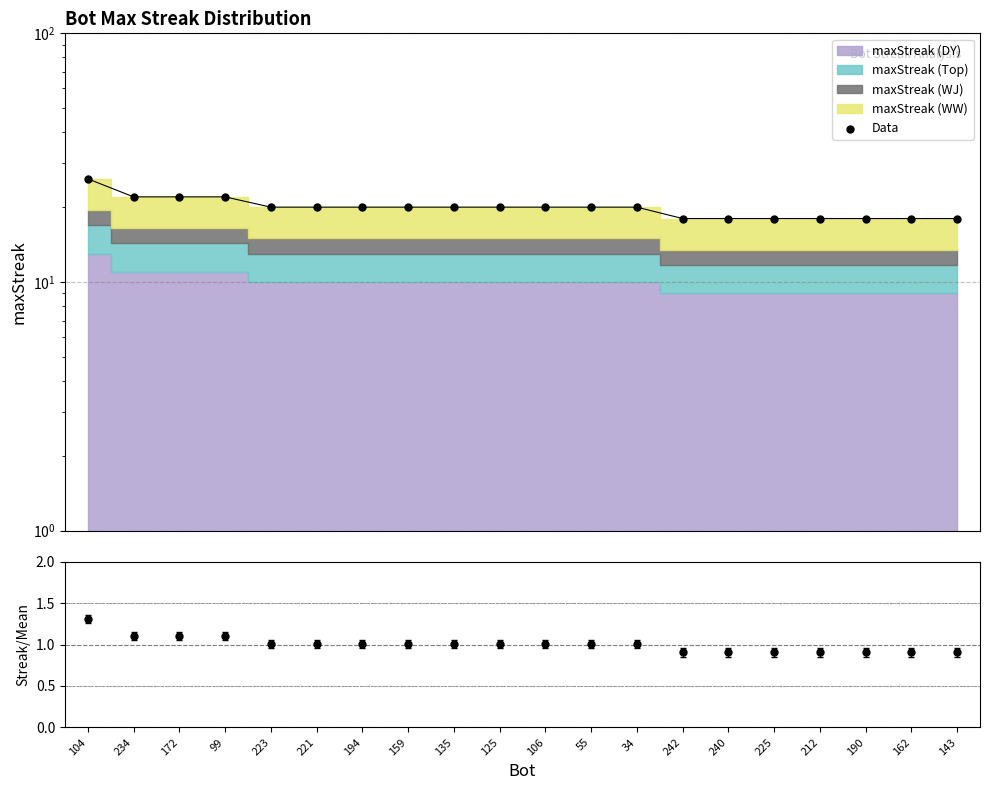

Which series has the largest Y range (max minus min)?

Data